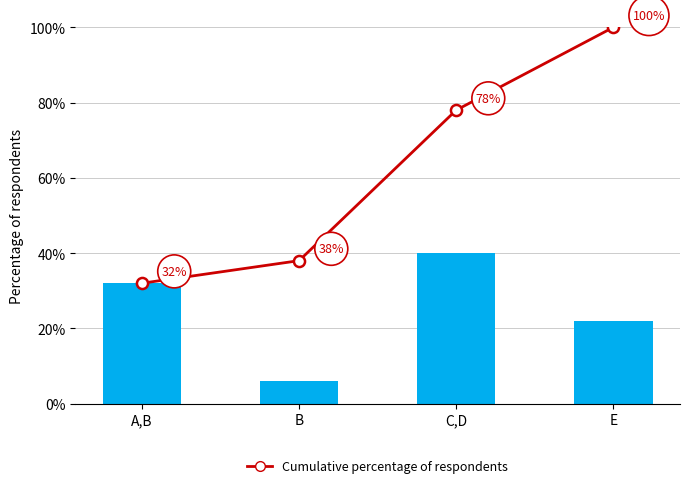

The value of Cumulative percentage of respondents at A,B is 19. True or false?

False